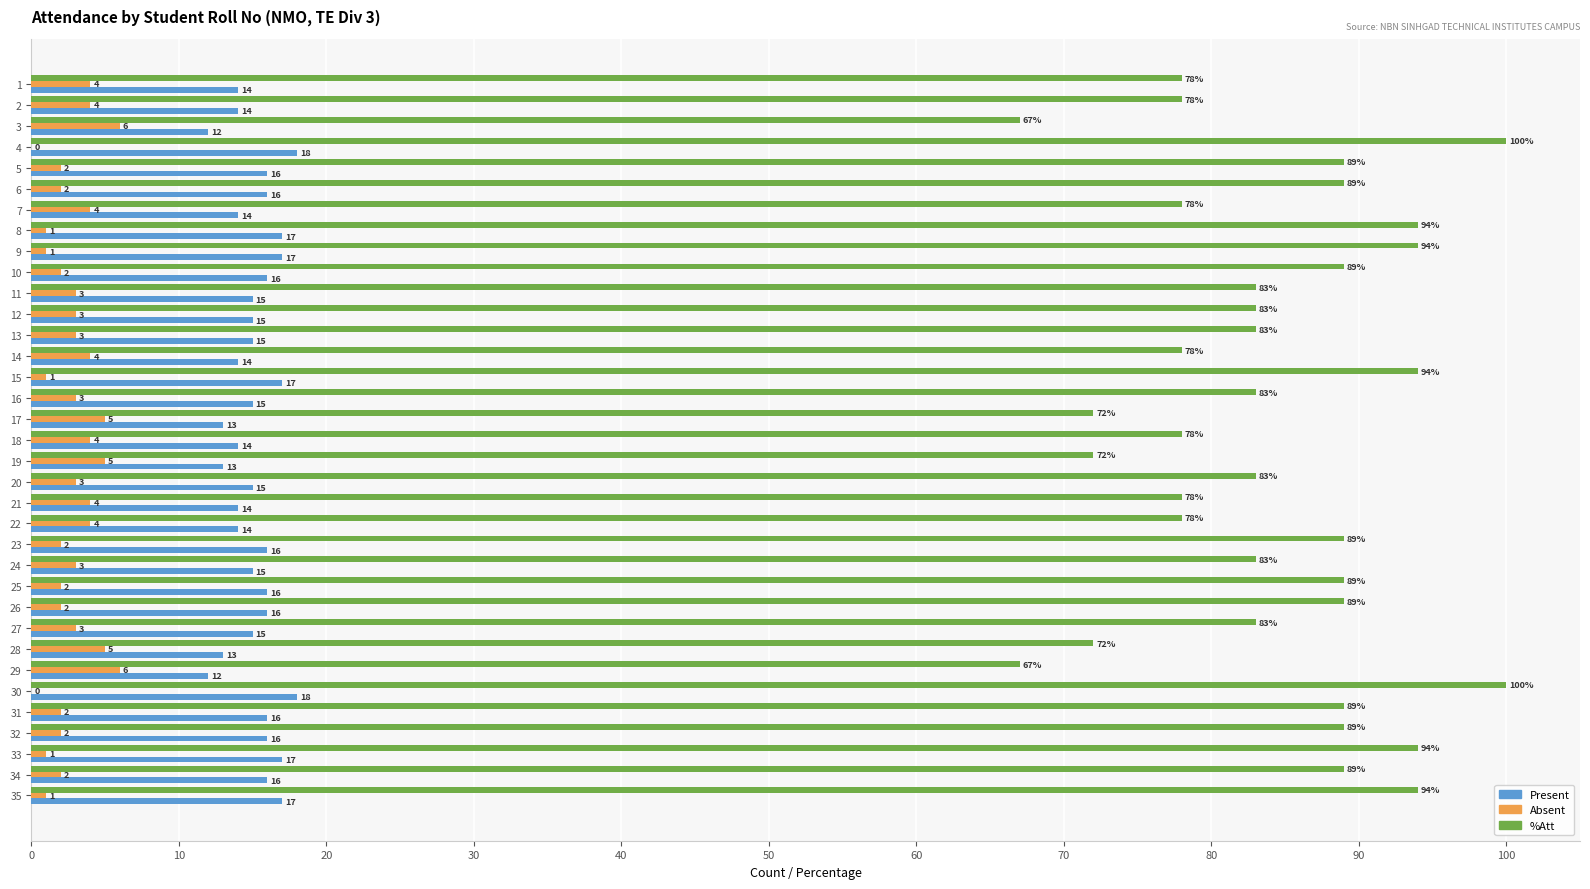

Which series has the largest total across all categories?

%Att